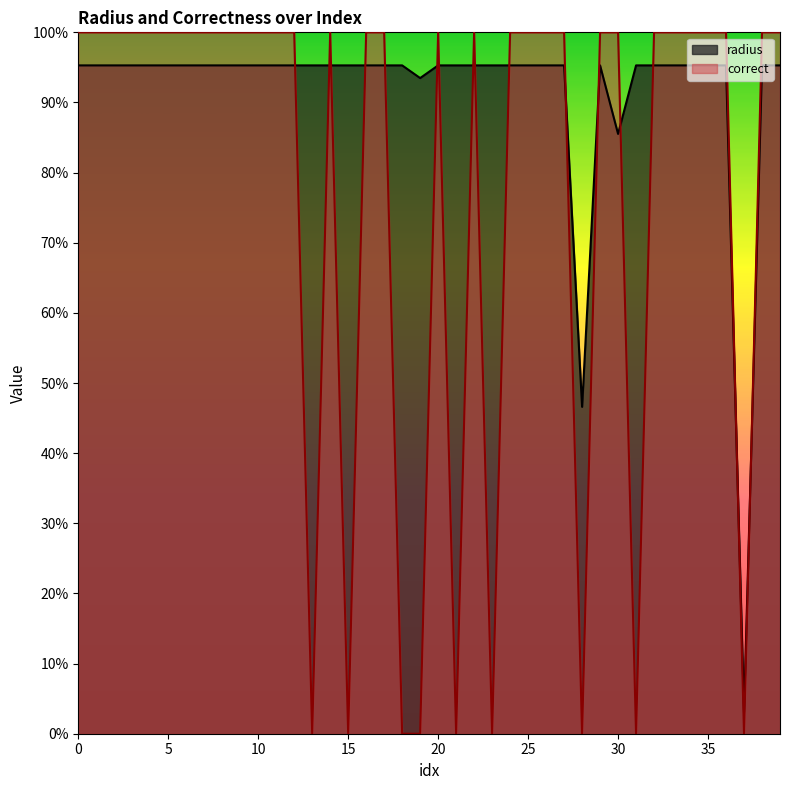

What is the difference between the second highest and minimum values in the radius series?

0.9